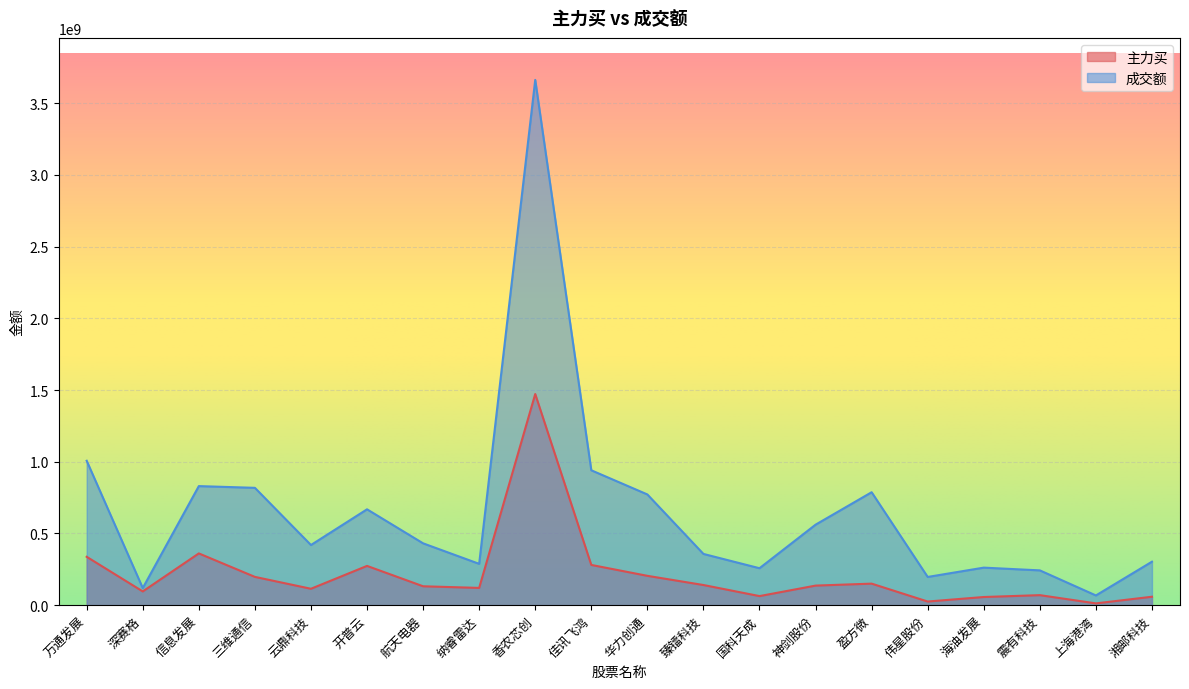

Reading left to right, what are all the values shown in this chart?

主力买: 万通发展=337299814	深赛格=95856647	信息发展=360935718	三维通信=197260306	云鼎科技=114415477	开普云=273832255	航天电器=131772456	纳睿雷达=120352656	香农芯创=1472223018	佳讯飞鸿=280639079	华力创通=204616703	臻镭科技=140577382	国科天成=63313983	神剑股份=136485594	盈方微=150188219	伟星股份=25387909	海油发展=56923129	震有科技=69915415	上海港湾=12467730	湘邮科技=58855354
成交额: 万通发展=1006855881	深赛格=119372611	信息发展=830224423	三维通信=818180620	云鼎科技=419439397	开普云=668419148	航天电器=431194683	纳睿雷达=288179412	香农芯创=3662386510	佳讯飞鸿=940522346	华力创通=772054501	臻镭科技=357324339	国科天成=257639796	神剑股份=561249223	盈方微=787532356	伟星股份=196809582	海油发展=261742857	震有科技=242667045	上海港湾=67796715	湘邮科技=303212254